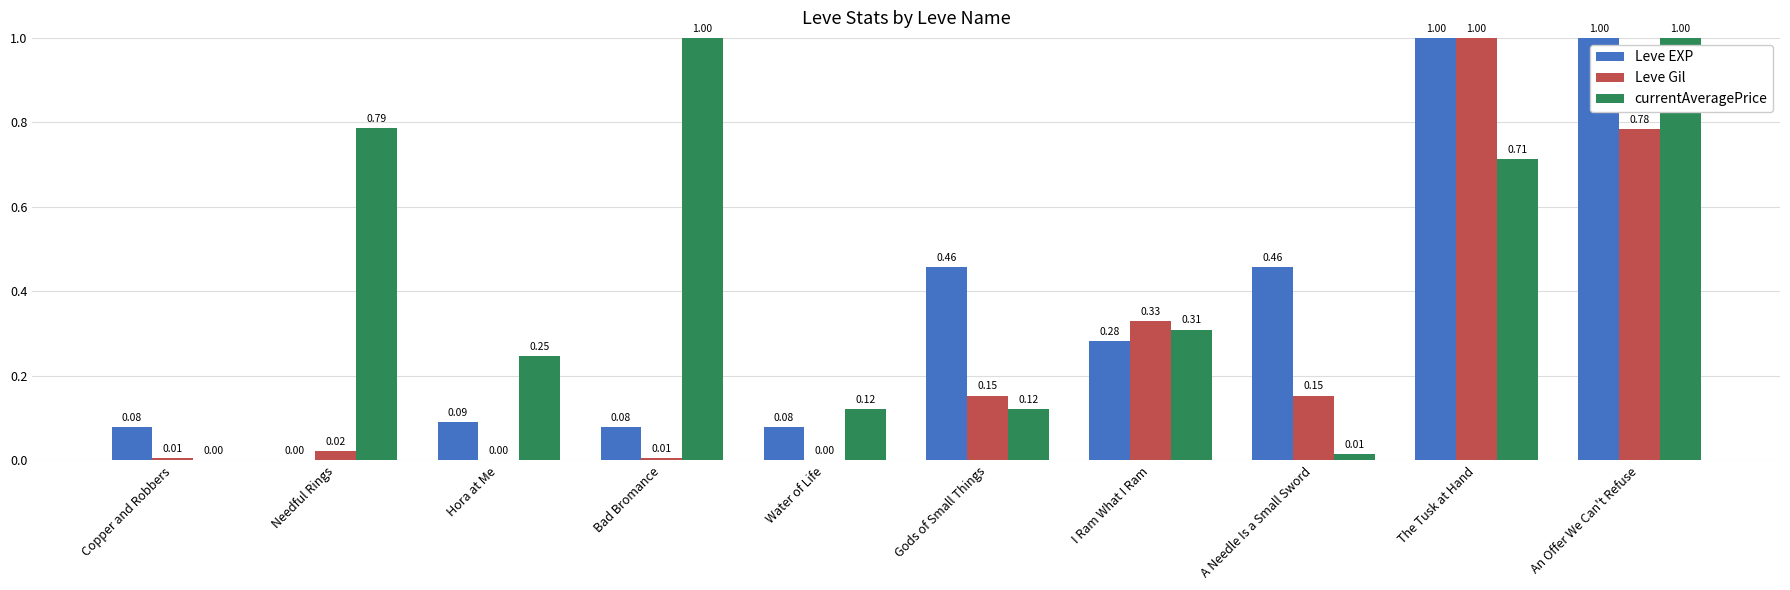

Between Copper and Robbers and Water of Life, which series saw the biggest shift?

currentAveragePrice